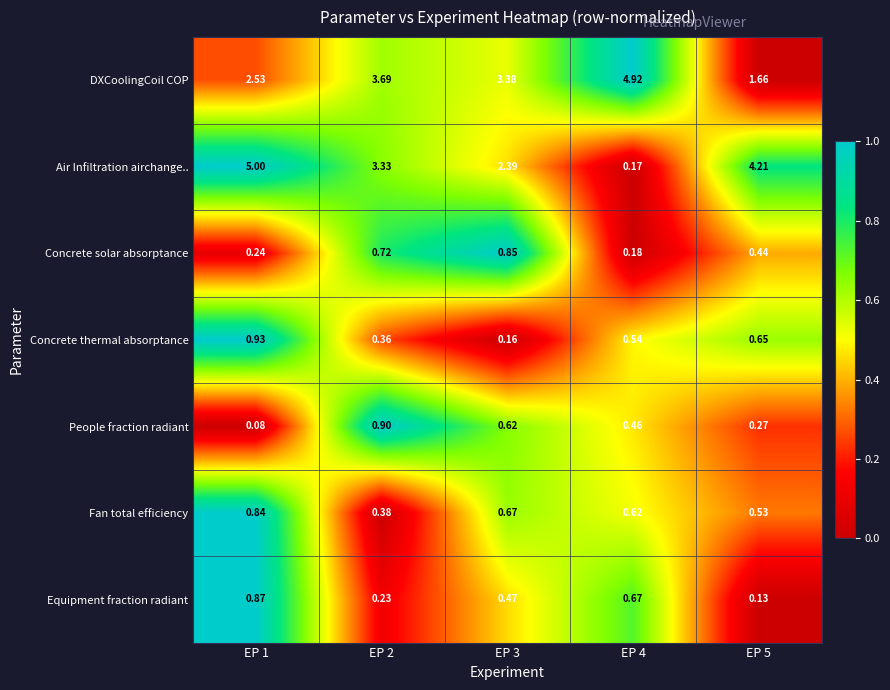

Rank the series by their maximum value, from lowest to highest.

Fan total efficiency, Concrete solar absorptance, Equipment fraction radiant, People fraction radiant, Concrete thermal absorptance, DXCoolingCoil COP, Air Infiltration airchange..